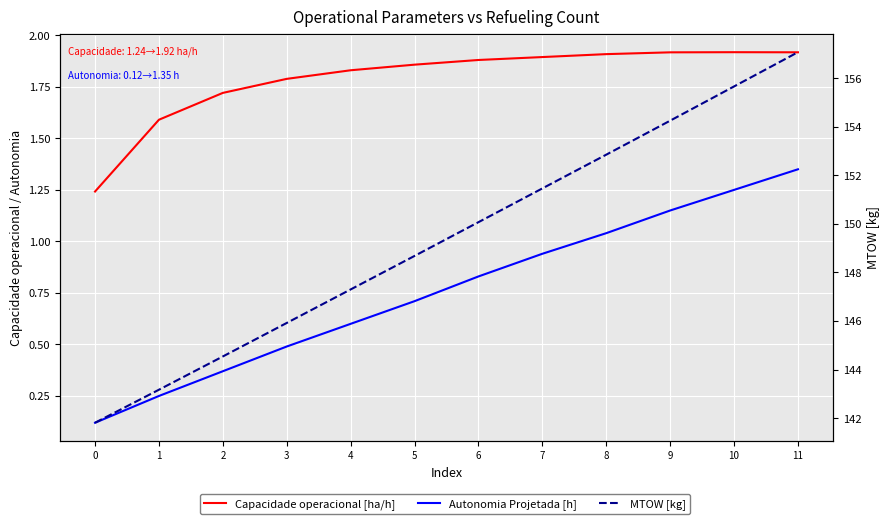

What is the difference between the second highest and minimum values in the Capacidade operacional [ha/h] series?

0.7